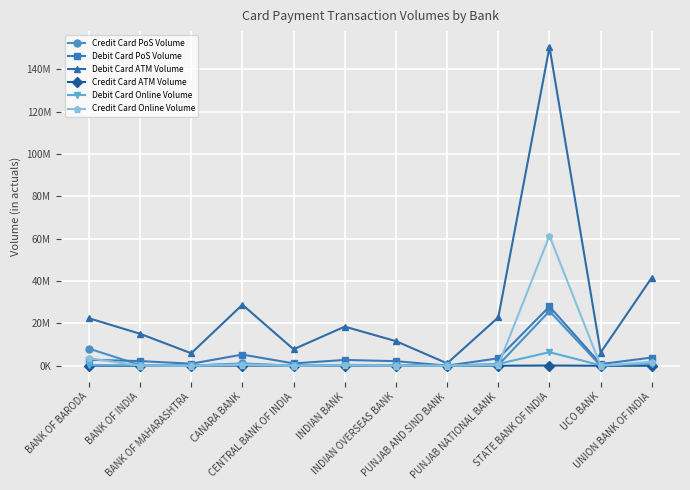

Reading left to right, what are all the values shown in this chart?

Credit Card PoS Volume: BANK OF BARODA=8125641	BANK OF INDIA=345713	BANK OF MAHARASHTRA=12222	CANARA BANK=1112800	CENTRAL BANK OF INDIA=0	INDIAN BANK=192867	INDIAN OVERSEAS BANK=243801	PUNJAB AND SIND BANK=0	PUNJAB NATIONAL BANK=355319	STATE BANK OF INDIA=25791742	UCO BANK=0	UNION BANK OF INDIA=516303
Debit Card PoS Volume: BANK OF BARODA=2838776	BANK OF INDIA=2219664	BANK OF MAHARASHTRA=975459	CANARA BANK=5284669	CENTRAL BANK OF INDIA=1118826	INDIAN BANK=2756636	INDIAN OVERSEAS BANK=2176059	PUNJAB AND SIND BANK=62940	PUNJAB NATIONAL BANK=3521003	STATE BANK OF INDIA=27997635	UCO BANK=796190	UNION BANK OF INDIA=3887709
Debit Card ATM Volume: BANK OF BARODA=22439381	BANK OF INDIA=15107622	BANK OF MAHARASHTRA=5903029	CANARA BANK=28819330	CENTRAL BANK OF INDIA=7785914	INDIAN BANK=18473179	INDIAN OVERSEAS BANK=11631696	PUNJAB AND SIND BANK=1138898	PUNJAB NATIONAL BANK=22863974	STATE BANK OF INDIA=150444517	UCO BANK=6243411	UNION BANK OF INDIA=41658559
Credit Card ATM Volume: BANK OF BARODA=9861	BANK OF INDIA=7459	BANK OF MAHARASHTRA=135	CANARA BANK=86714	CENTRAL BANK OF INDIA=0	INDIAN BANK=3857	INDIAN OVERSEAS BANK=4493	PUNJAB AND SIND BANK=0	PUNJAB NATIONAL BANK=6229	STATE BANK OF INDIA=122110	UCO BANK=0	UNION BANK OF INDIA=8731
Debit Card Online Volume: BANK OF BARODA=281390	BANK OF INDIA=347293	BANK OF MAHARASHTRA=159536	CANARA BANK=793750	CENTRAL BANK OF INDIA=171929	INDIAN BANK=431453	INDIAN OVERSEAS BANK=229669	PUNJAB AND SIND BANK=160268	PUNJAB NATIONAL BANK=888473	STATE BANK OF INDIA=6409813	UCO BANK=215080	UNION BANK OF INDIA=1031720
Credit Card Online Volume: BANK OF BARODA=3558398	BANK OF INDIA=72967	BANK OF MAHARASHTRA=6354	CANARA BANK=525371	CENTRAL BANK OF INDIA=0	INDIAN BANK=137212	INDIAN OVERSEAS BANK=51266	PUNJAB AND SIND BANK=0	PUNJAB NATIONAL BANK=285615	STATE BANK OF INDIA=61343533	UCO BANK=0	UNION BANK OF INDIA=1865614